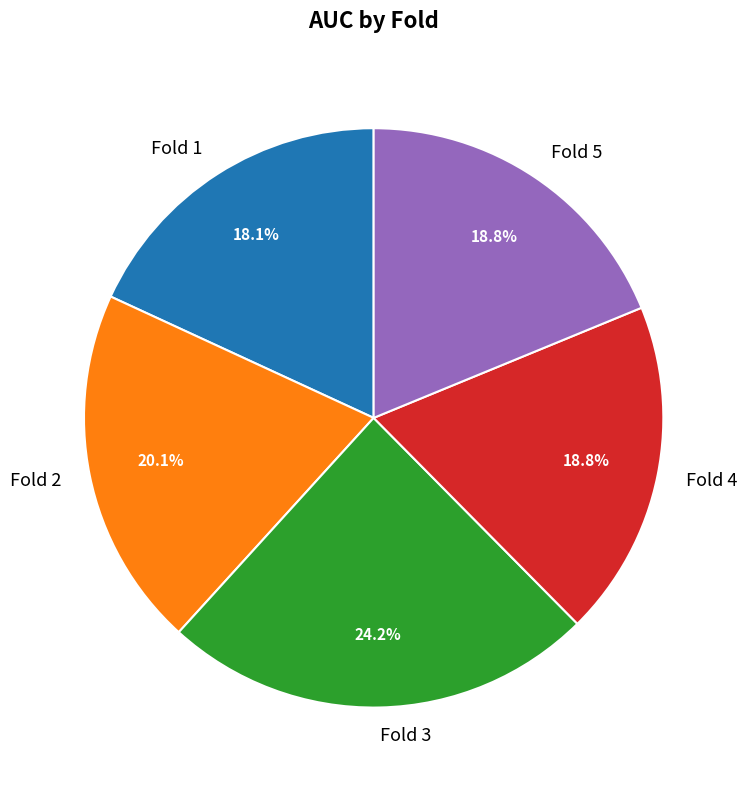

Between Fold 1 and Fold 5, which is larger?

Fold 5